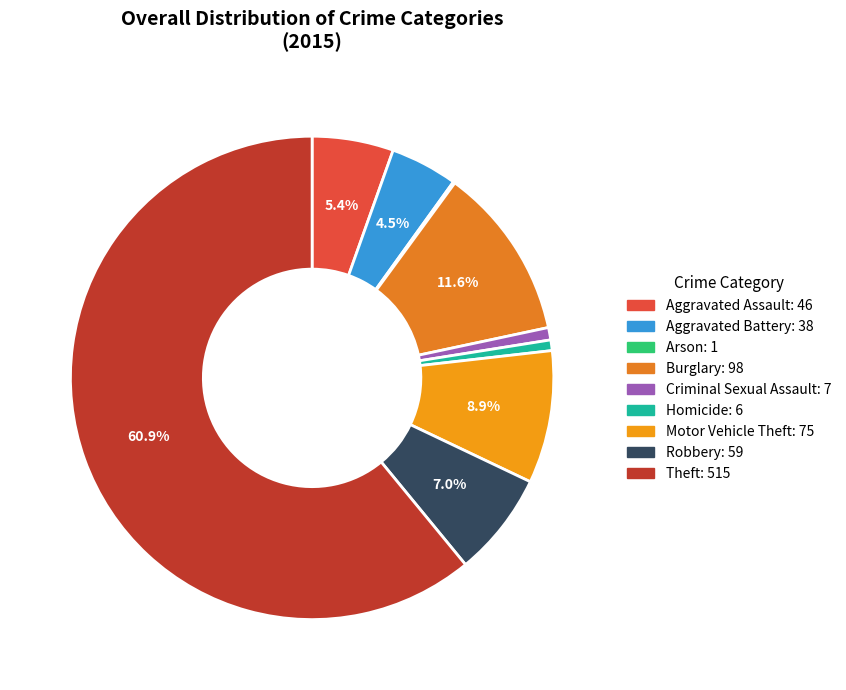

Which slice is the largest?

Theft